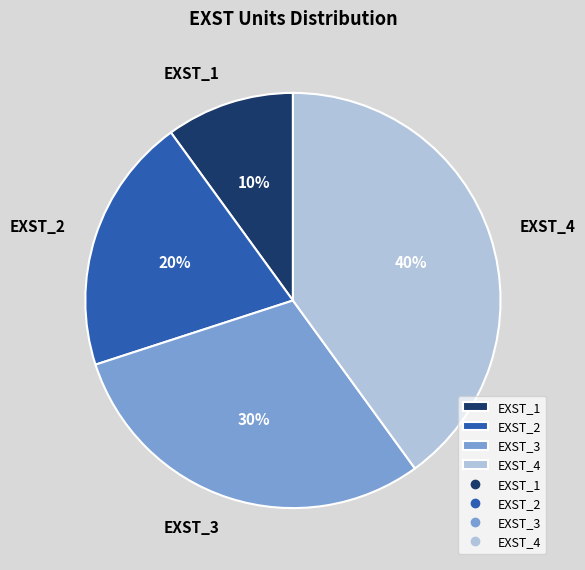

To the nearest percent, what is the combined percentage of EXST_4 and EXST_1?

50%